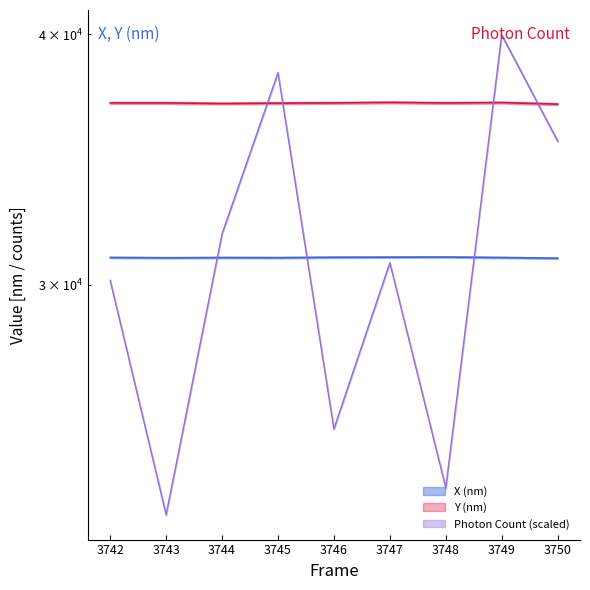

The Photon Count series shows 32214.8 at 3748. True or false?

False